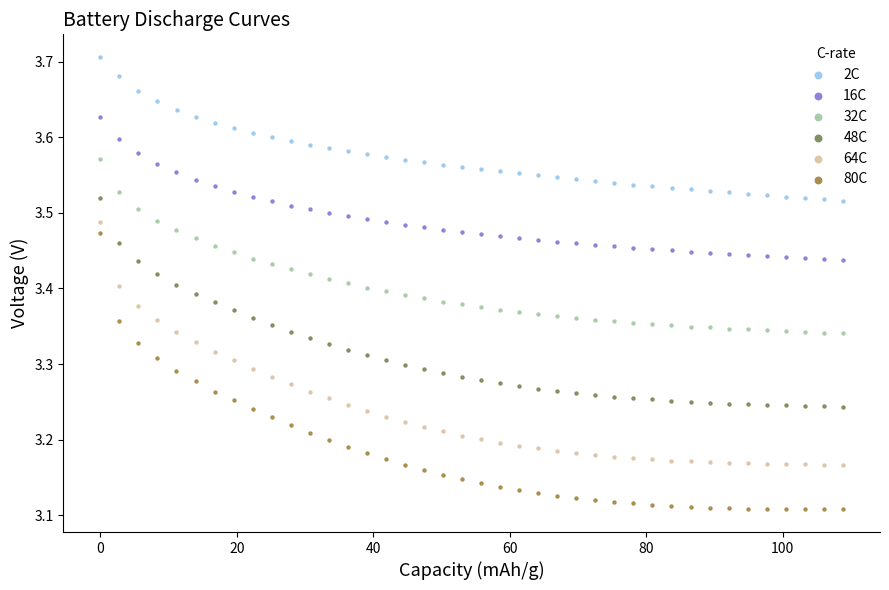

Which series has the largest Y range (max minus min)?

80C